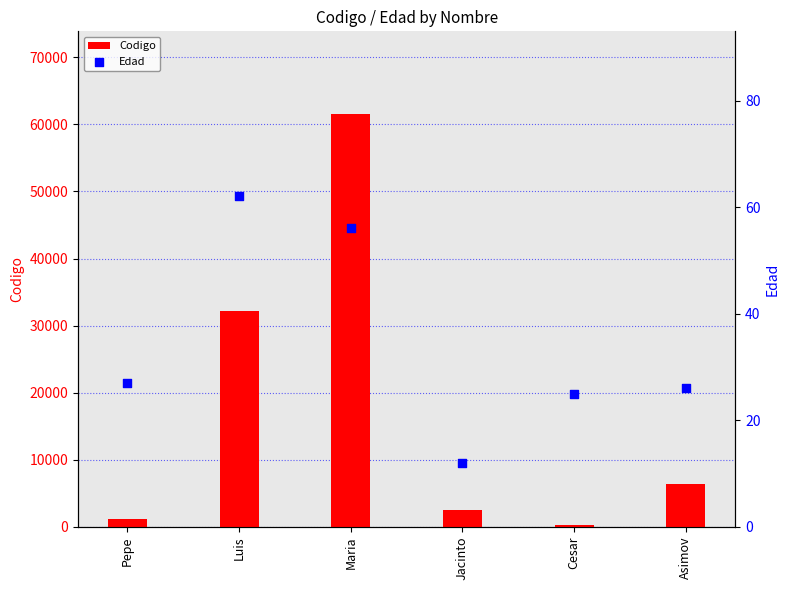

Which series has the largest total across all categories?

Codigo